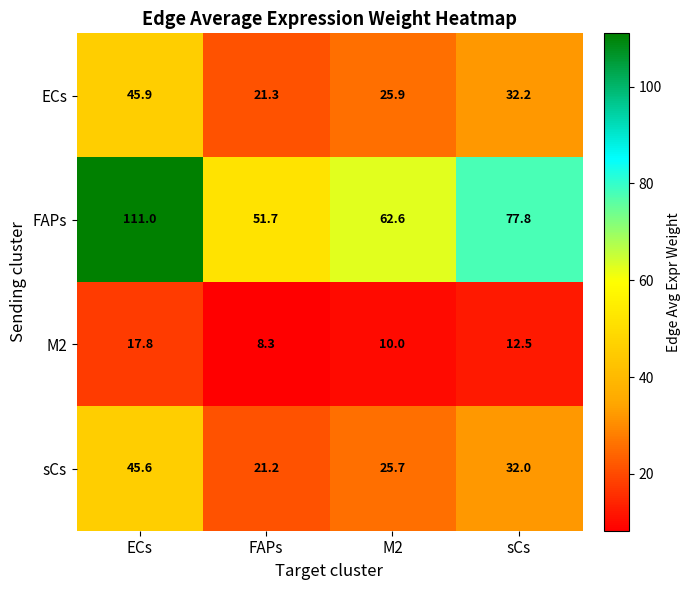

What is the sum of all ECs values?

125.3